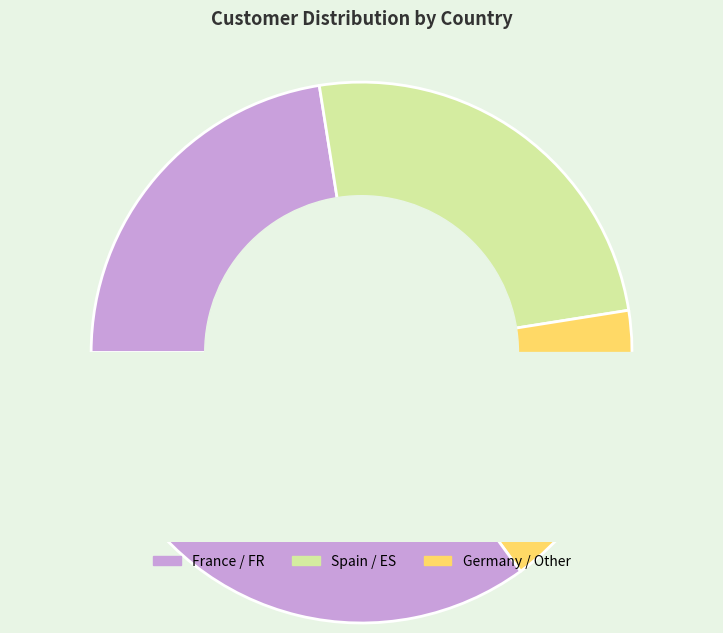

True or false: Other accounts for 11% of the total.

False